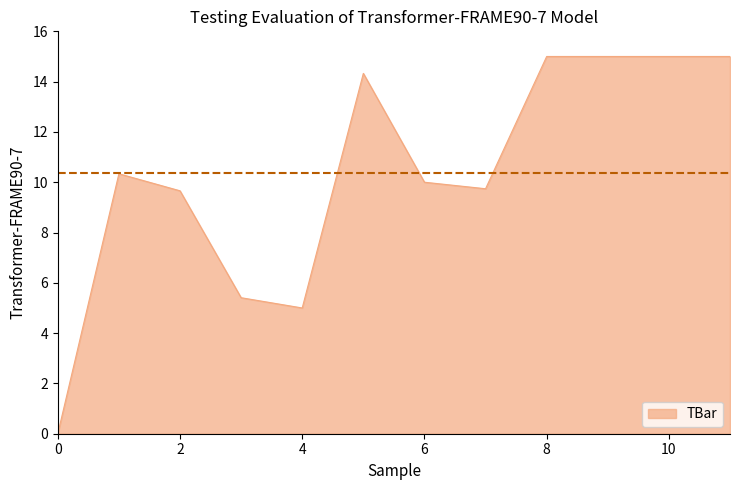

What is the maximum value shown in the chart?

15.0